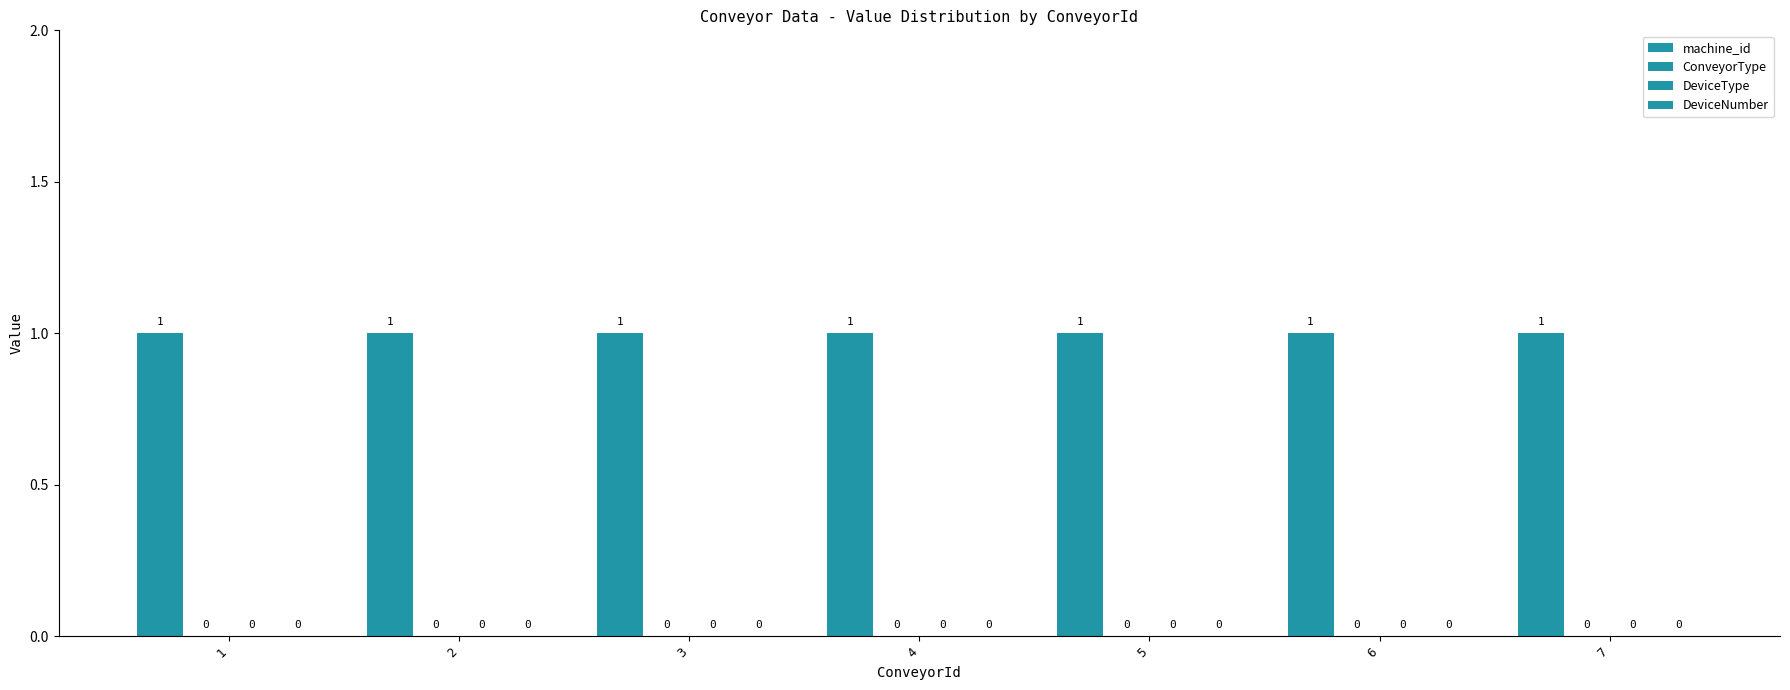

What are all the series names shown in the legend?

machine_id, ConveyorType, DeviceType, DeviceNumber